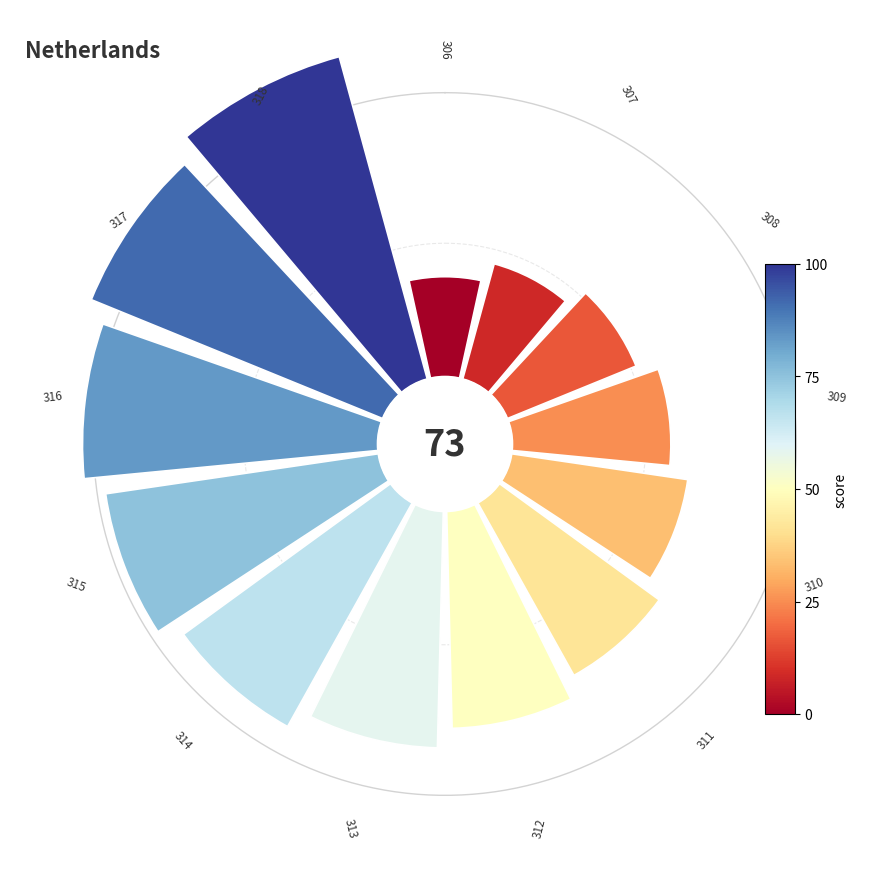

To the nearest percent, what is the average slice percentage?

8%